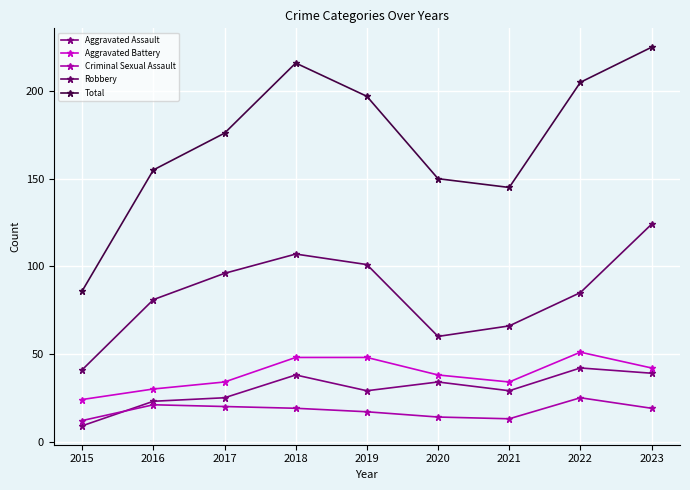

What is the value of the Aggravated Assault point at the 1st from the left?

9